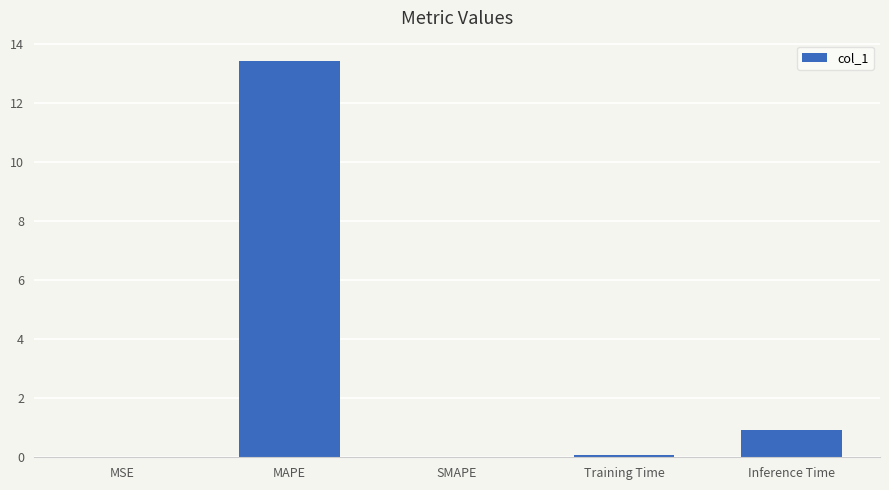

Is it true that the value at SMAPE is -9.2?

False